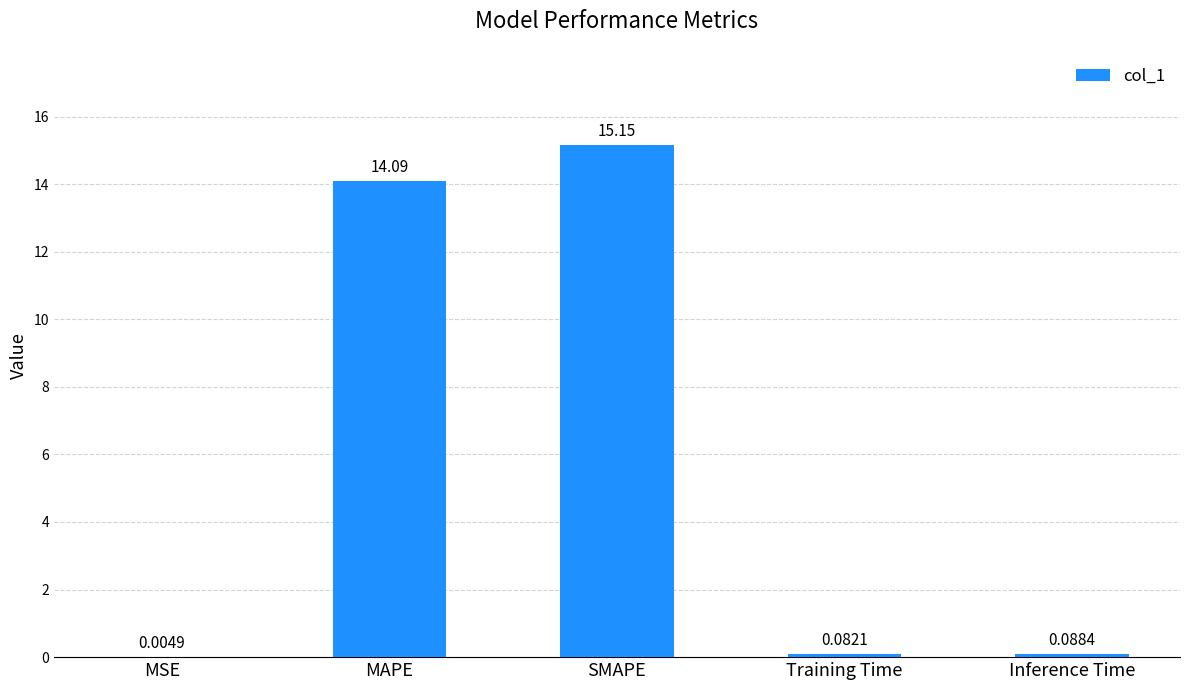

Which category has the highest value across all series?

SMAPE